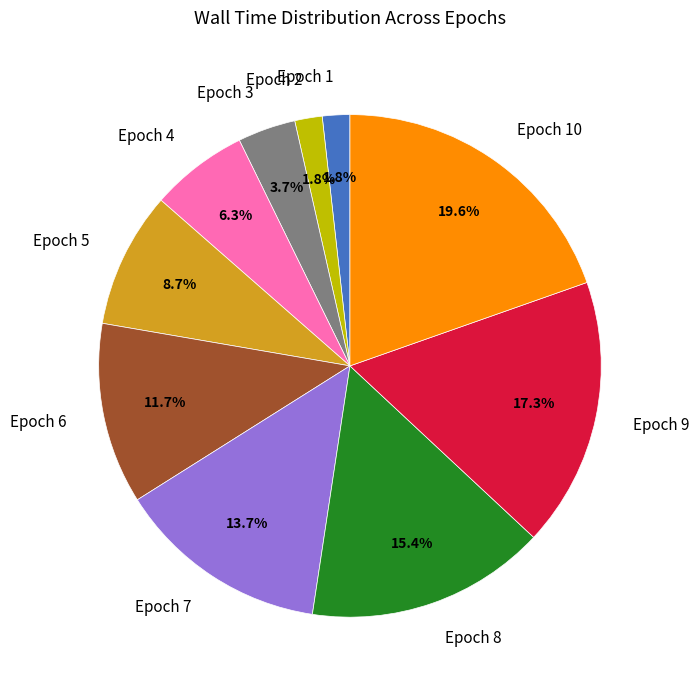

What portion of the pie excludes Epoch 4?

93.7%